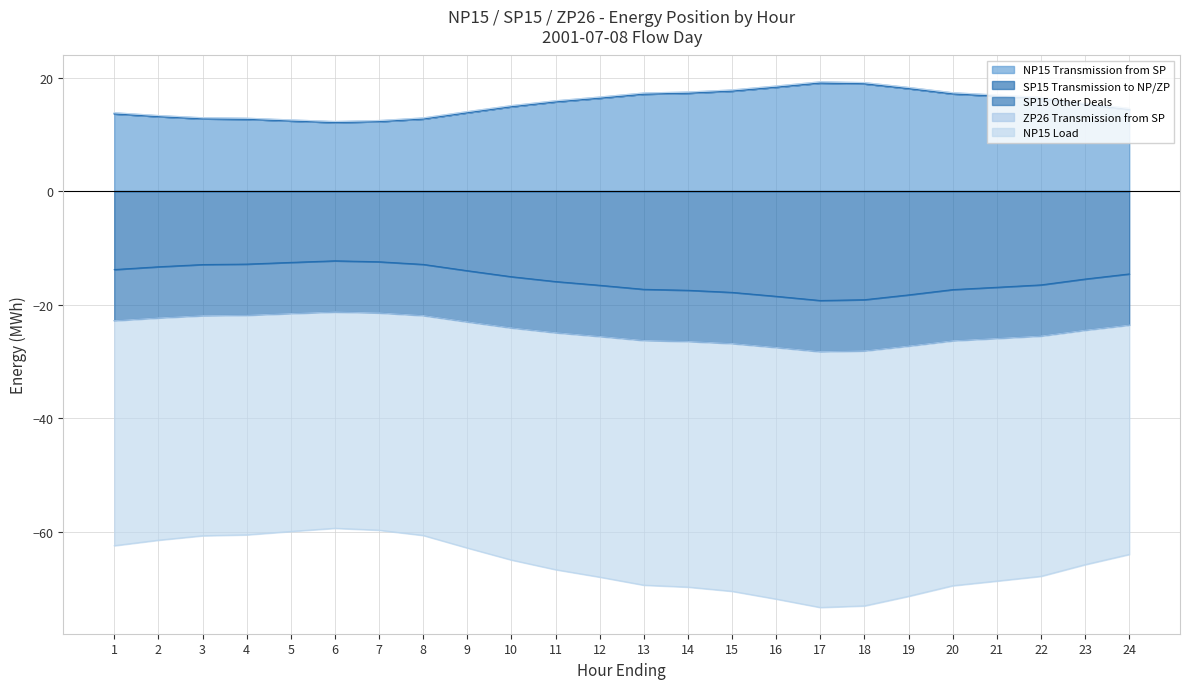

True or false: NP15 Load and SP15 Transmission to NP/ZP intersect in this chart.

False